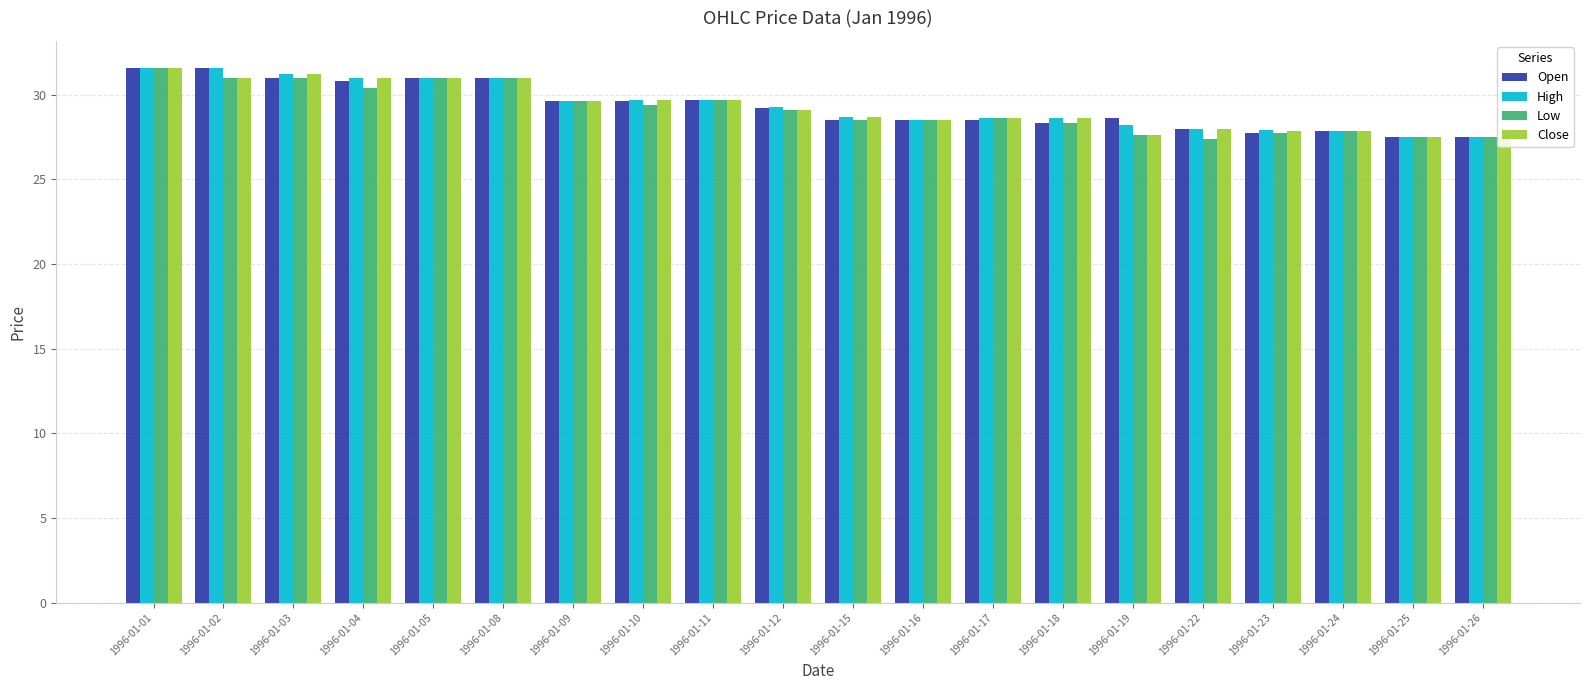

True or false: Low has a value of 18.5 at 1996-01-12.

False